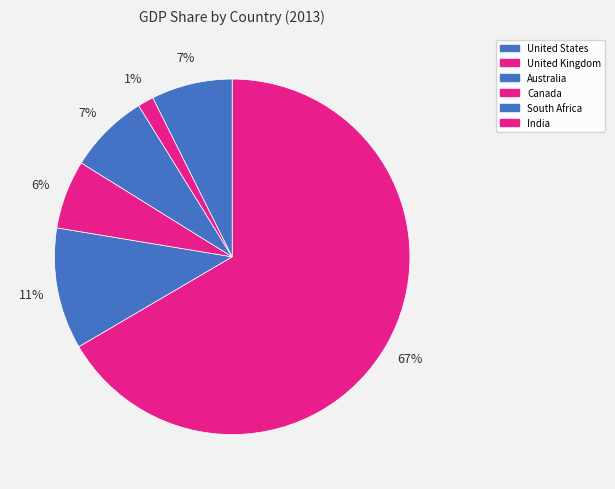

Count the number of slices in the pie.

6